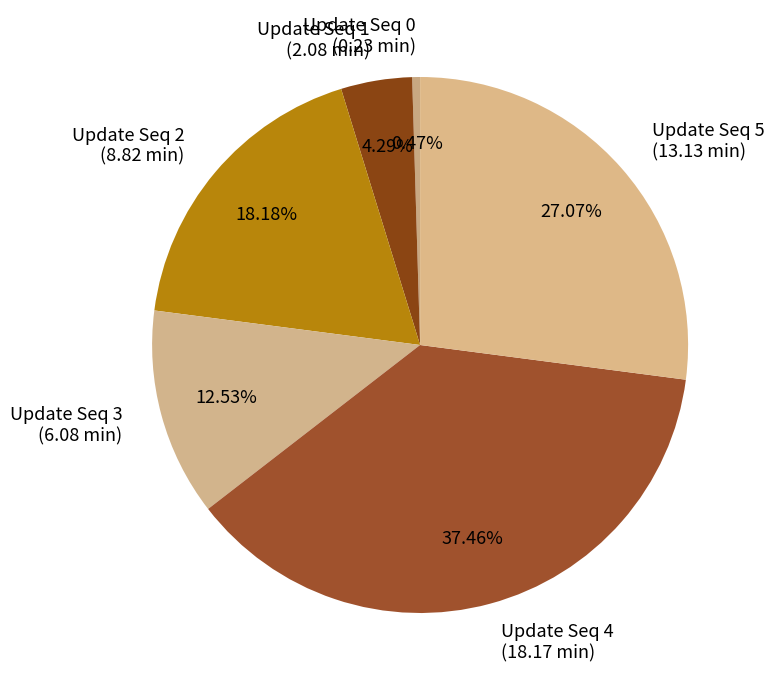

Do Update Seq 4 (18.17 min) and Update Seq 0 (0.23 min) together represent more than half of the pie?

No